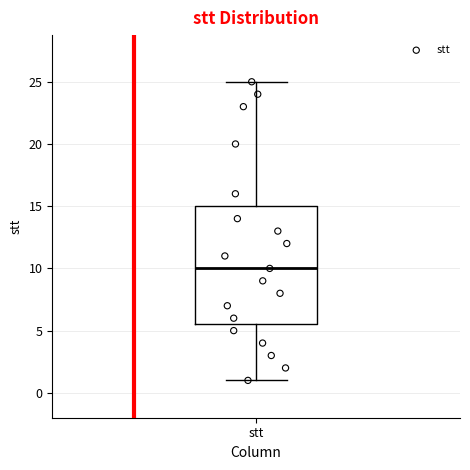

Transcribe this box plot: give where the median line is, the range the box spans, and where the two whiskers end, as read against the y-axis. The values are not printed on the chart, so give them approximately, as read against the axis.

median 10.0, box 5.5 to 15.0, whiskers 1.0 to 25.0